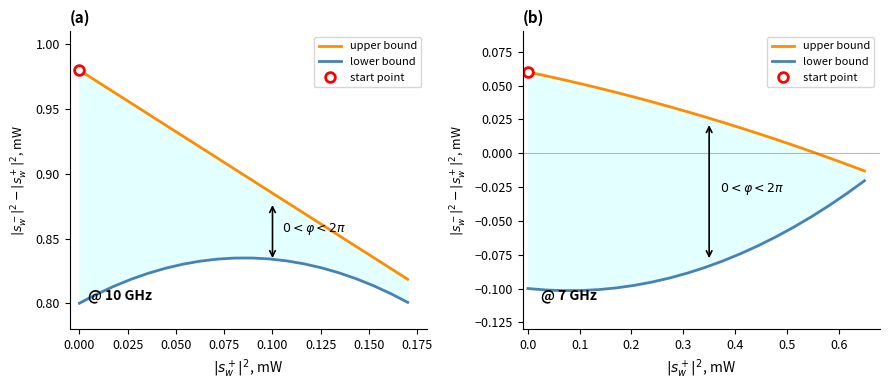

Does the chart display data point markers on the line(s)?

No